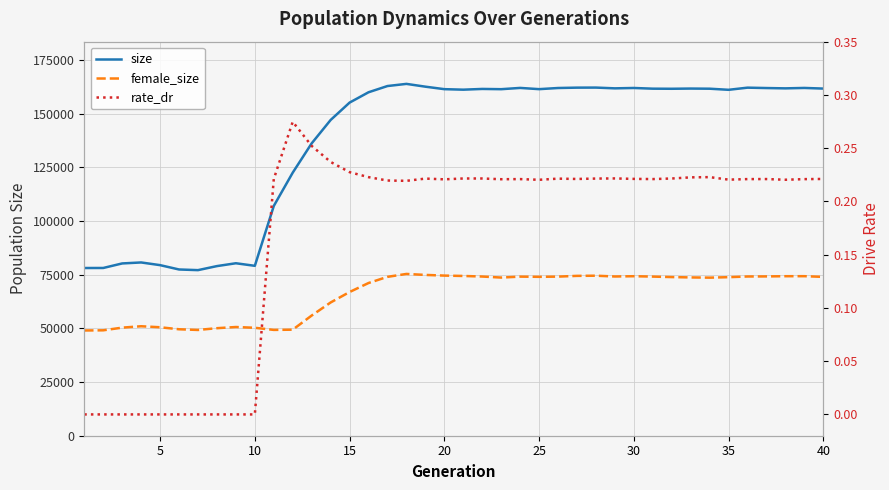

True or false: female_size and rate_dr intersect in this chart.

False